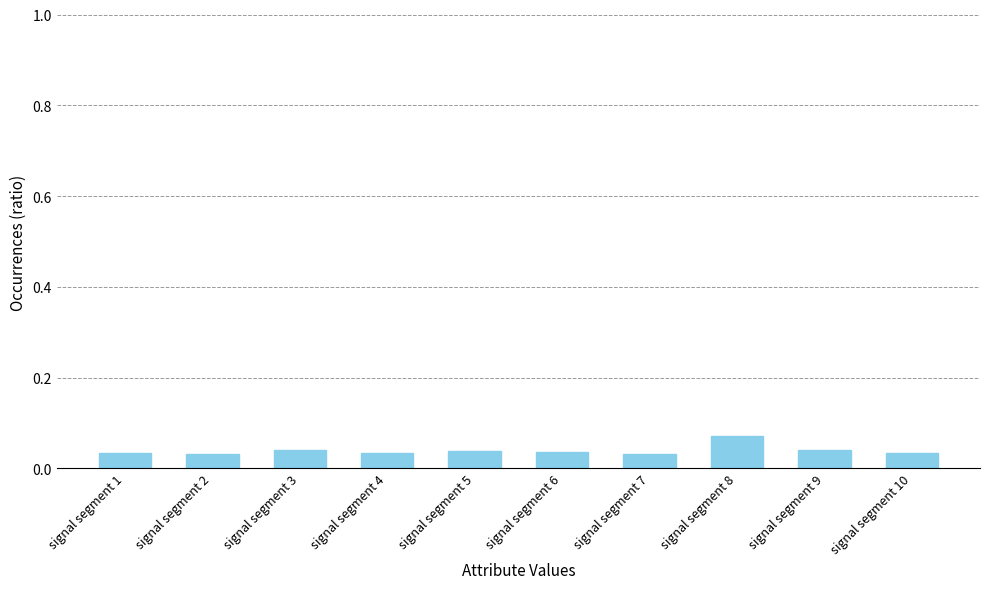

At which category does the chart reach its peak across all series?

signal segment 8